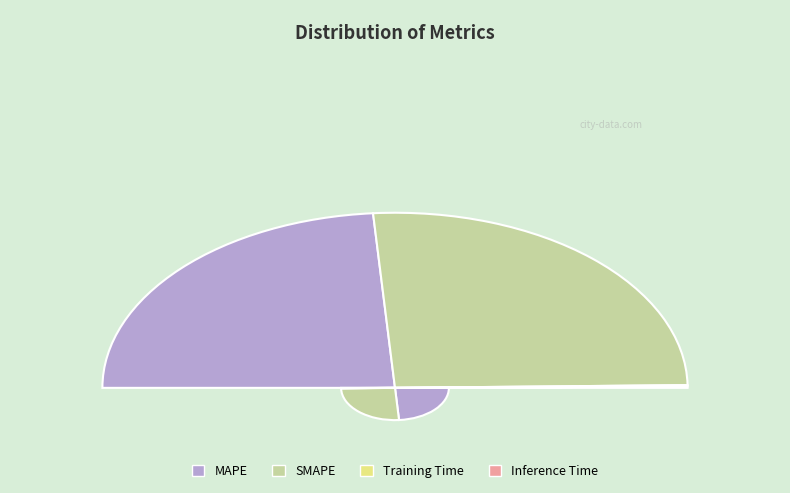

The SMAPE slice represents 52% of the pie. True or false?

True